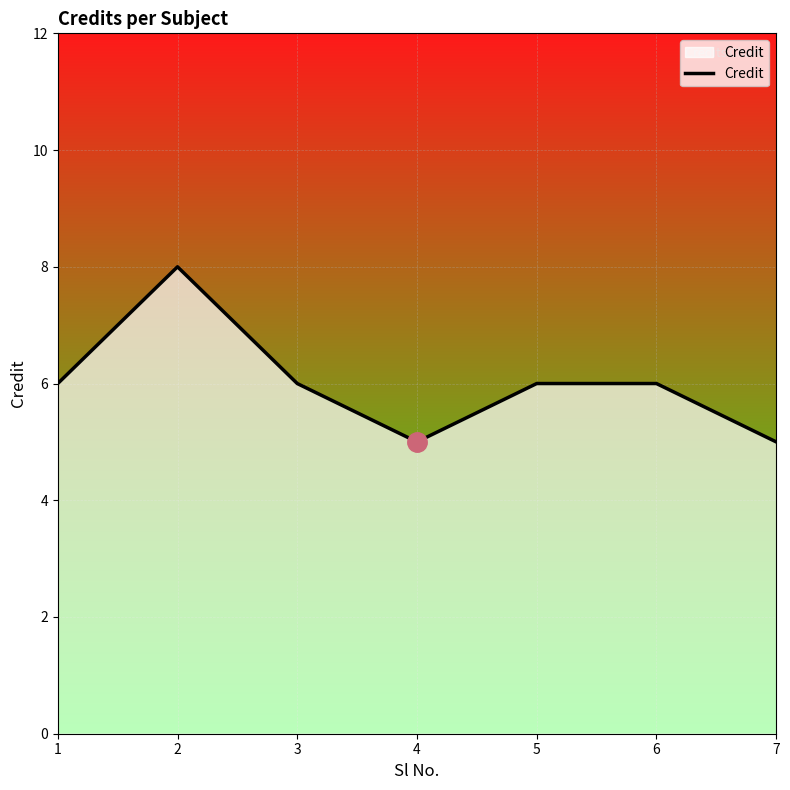

True or false: there are more than 0 points higher than both neighbors.

True